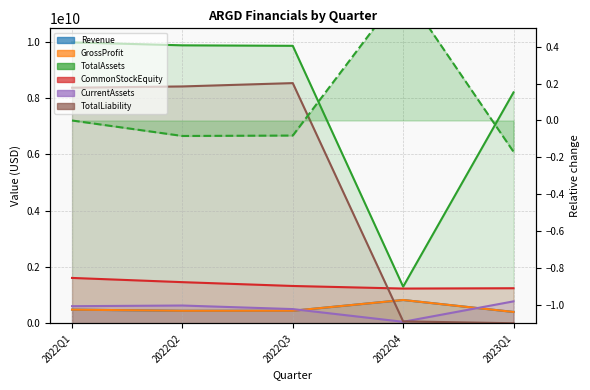

In CurrentAssets, how many points are lower than both neighbors (excluding endpoints)?

1